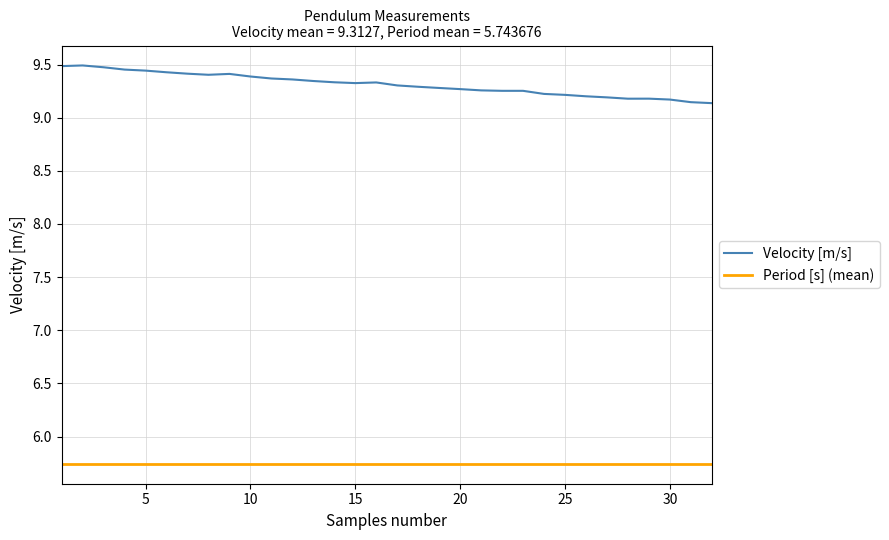

Rank the categories by value from lowest to highest.

32, 31, 30, 28, 29, 27, 26, 25, 24, 22, 23, 21, 20, 19, 18, 17, 15, 16, 14, 13, 12, 11, 10, 8, 9, 7, 6, 5, 4, 3, 1, 2